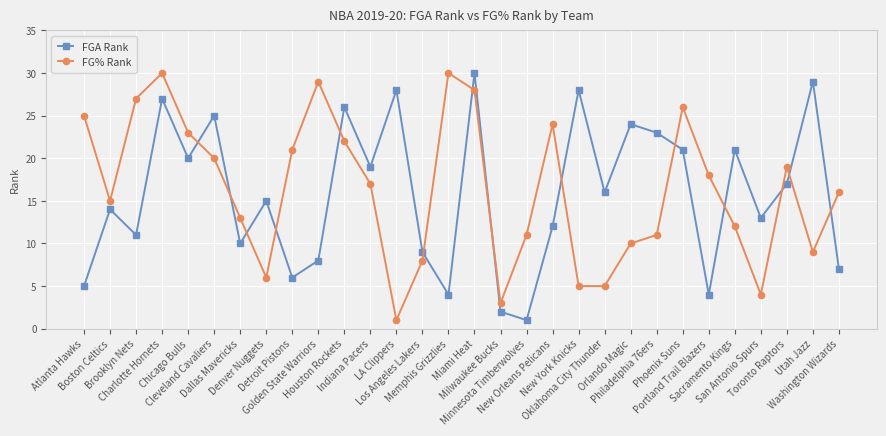

How many interior local peaks does the FG% Rank series have?

6